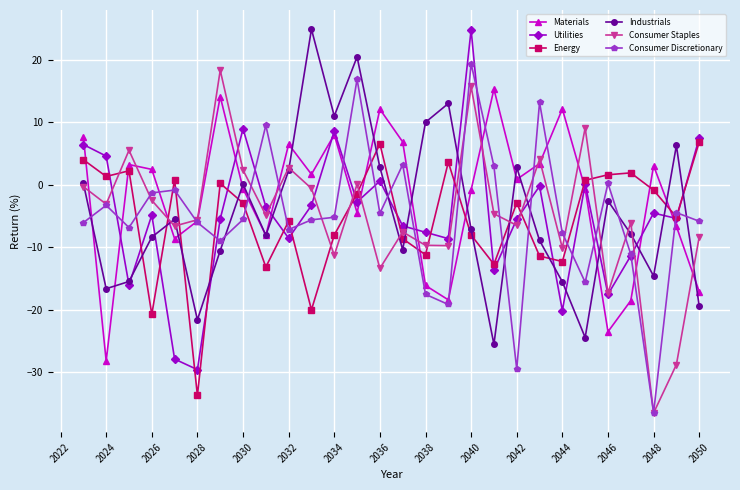

True or false: Materials has more than 0 points higher than both neighbors.

True